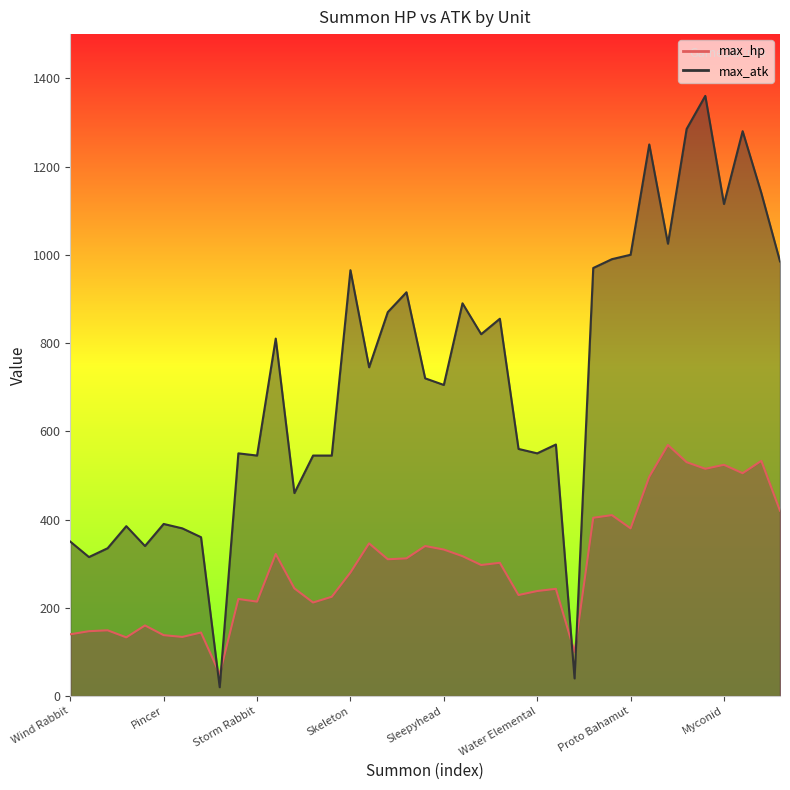

Reading left to right, list all the values displayed in this chart.

max_hp: 140	147	149	133	160	138	134	144	50	220	214	322	244	212	225	280	346	310	312	340	332	317	297	302	229	238	243	100	404	410	380	497	569	530	515	524	505	533	420
max_atk: 350	315	335	385	340	390	380	360	20	550	545	810	460	545	545	965	745	870	915	720	705	890	820	855	560	550	570	40	970	990	1000	1250	1025	1285	1360	1115	1280	1140	985